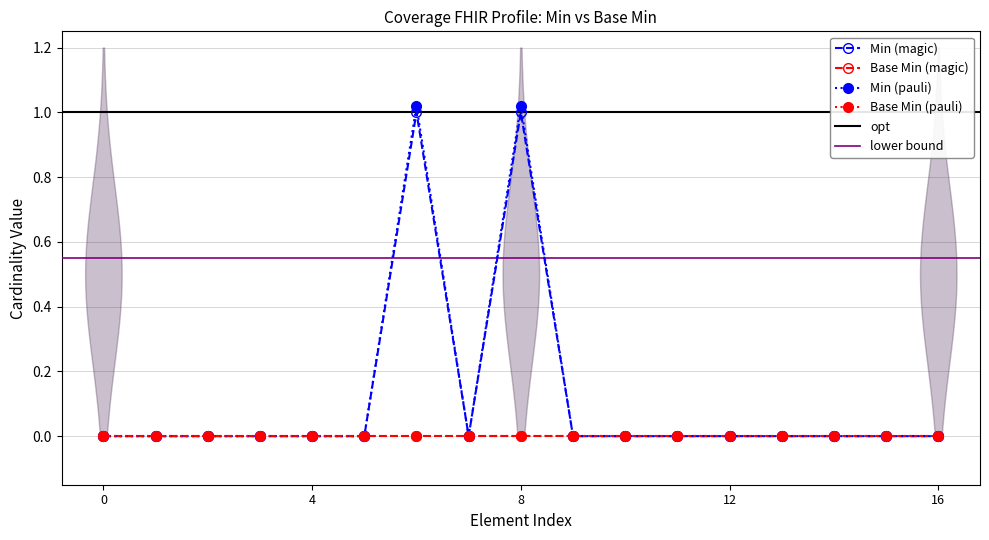

Reading left to right, what are all the values shown in this chart?

0	0	0	0	0	0	1	0	1	0	0	0	0	0	0	0	0